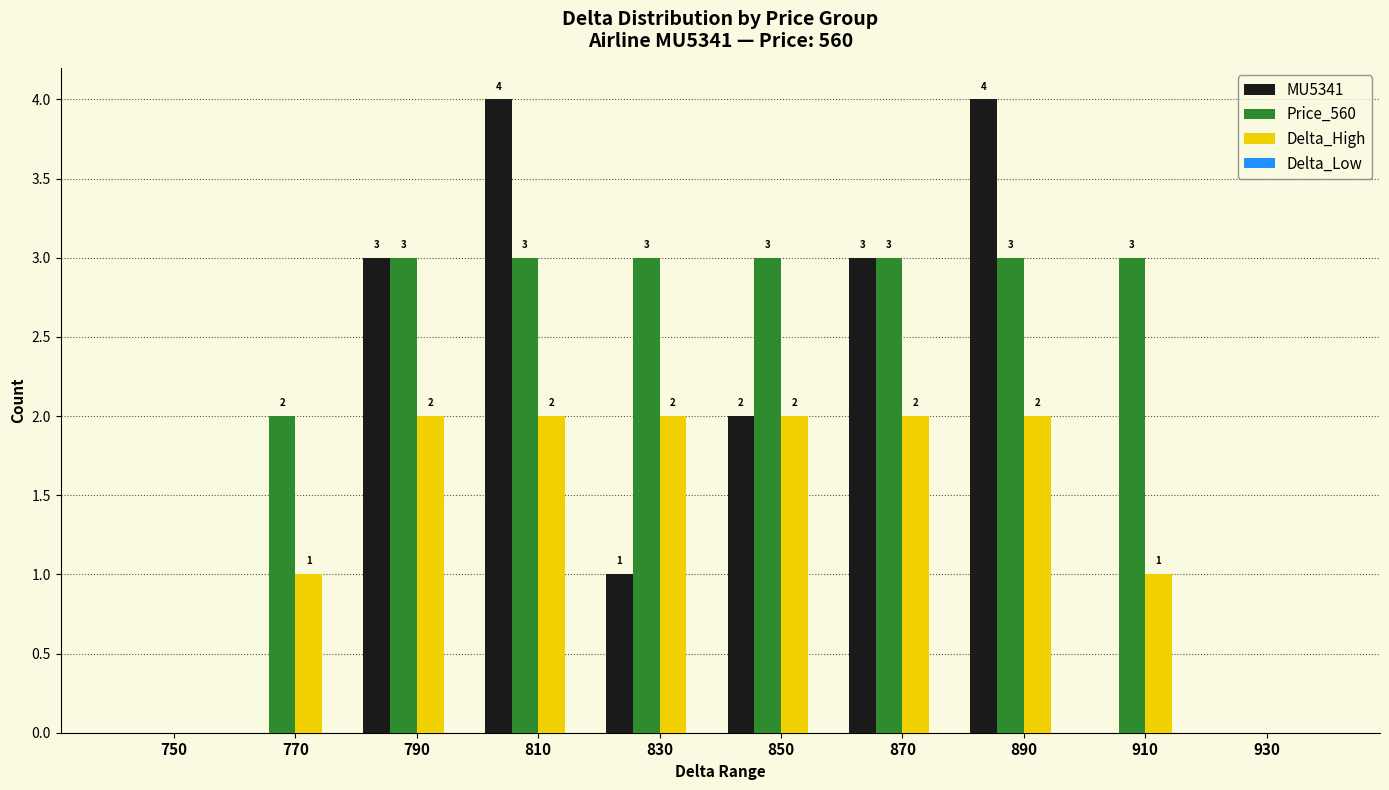

Are the bars horizontal?

No